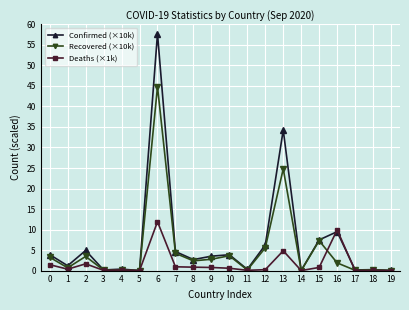

At which label is Recovered (×10k) closest to 22?

13